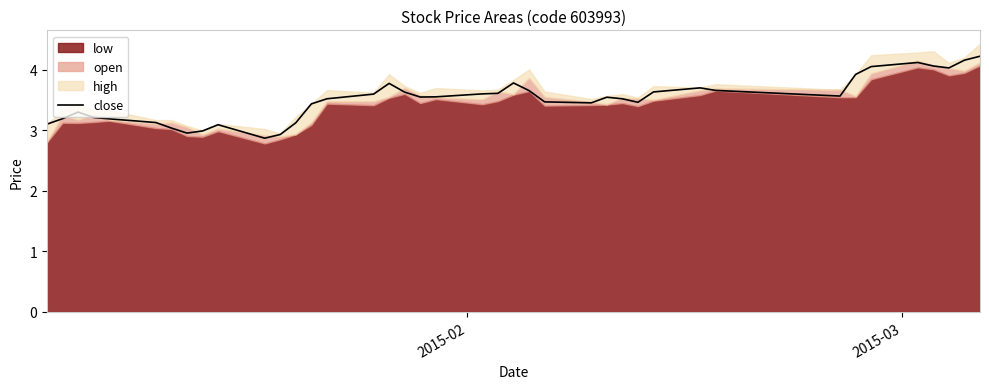

What is the maximum value for close?

4.2